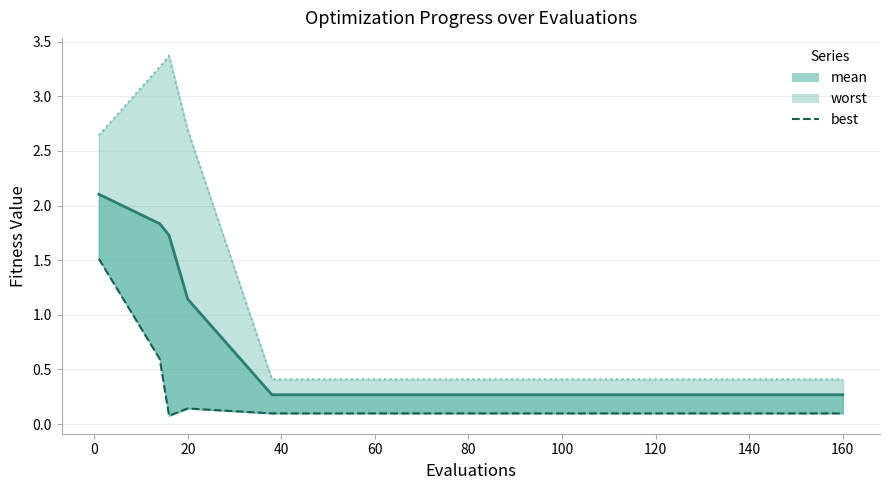

What is the maximum value shown in the chart?

3.4